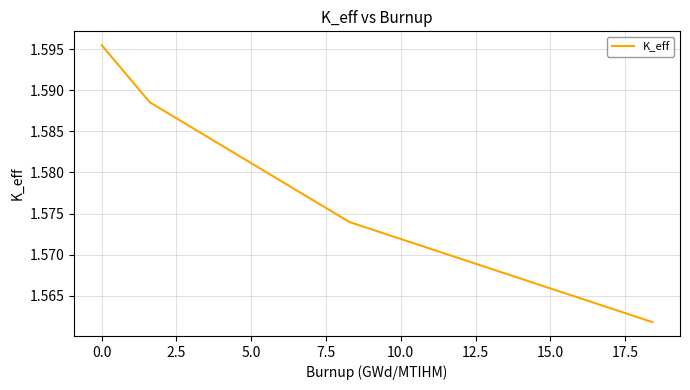

True or false: there are more than 2 points higher than both neighbors.

False